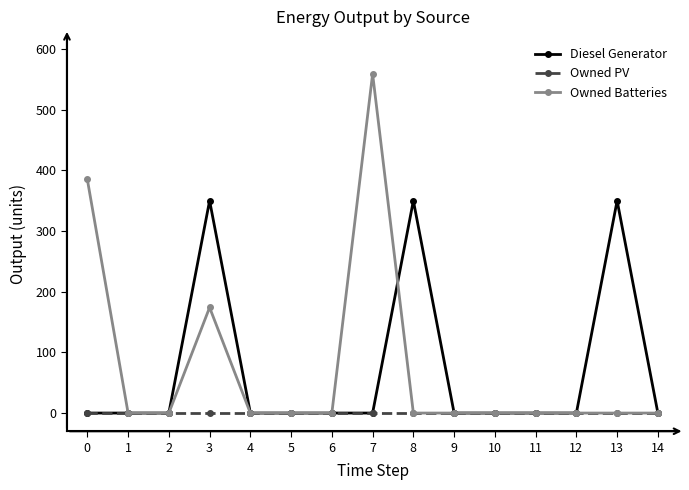

What is the value of the Owned Batteries point at the 8th from the left?

559